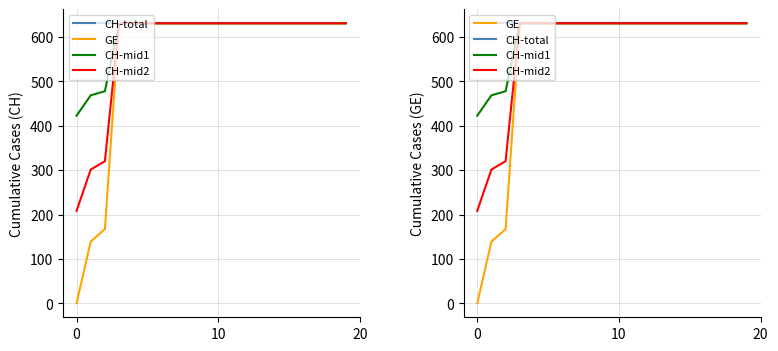

What are all the series names shown in the legend?

CH-total, GE, CH-mid1, CH-mid2